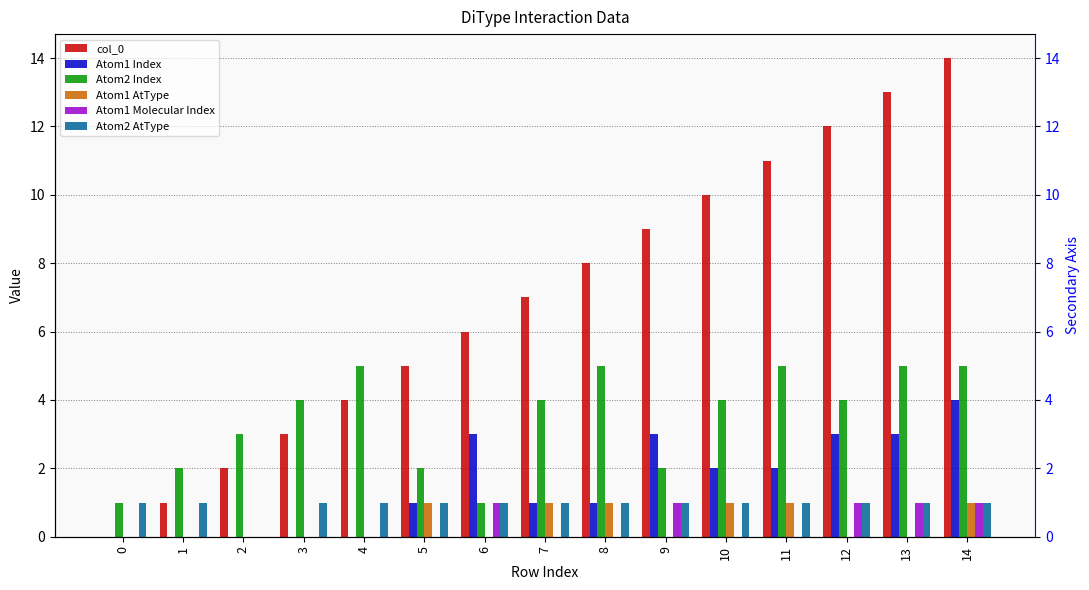

What is the minimum value for Atom2 Index?

1